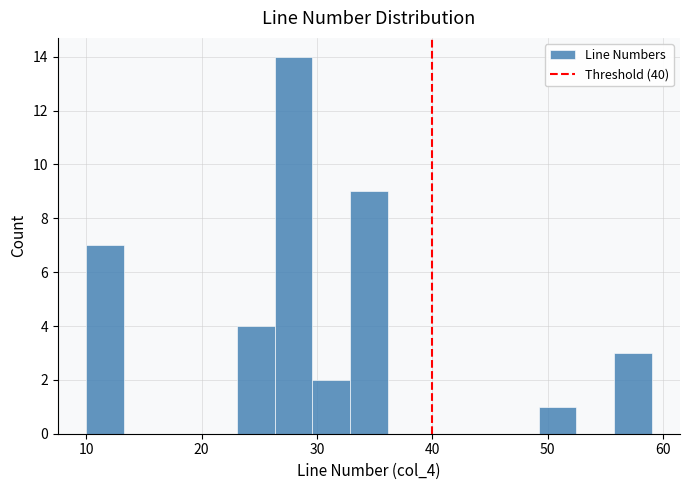

Around what value on the x-axis is the tallest bar? Give the approximate position of its centre, as read against the axis.

28